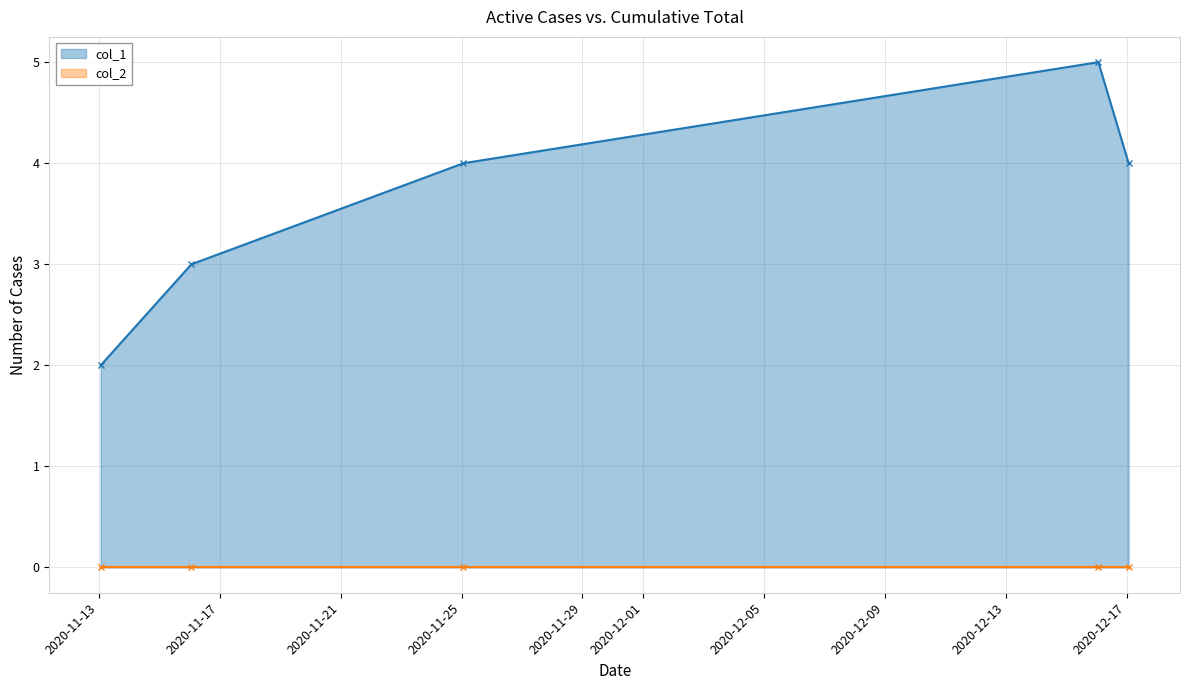

What is the value of the col_1 point at the 2nd from the left?

3